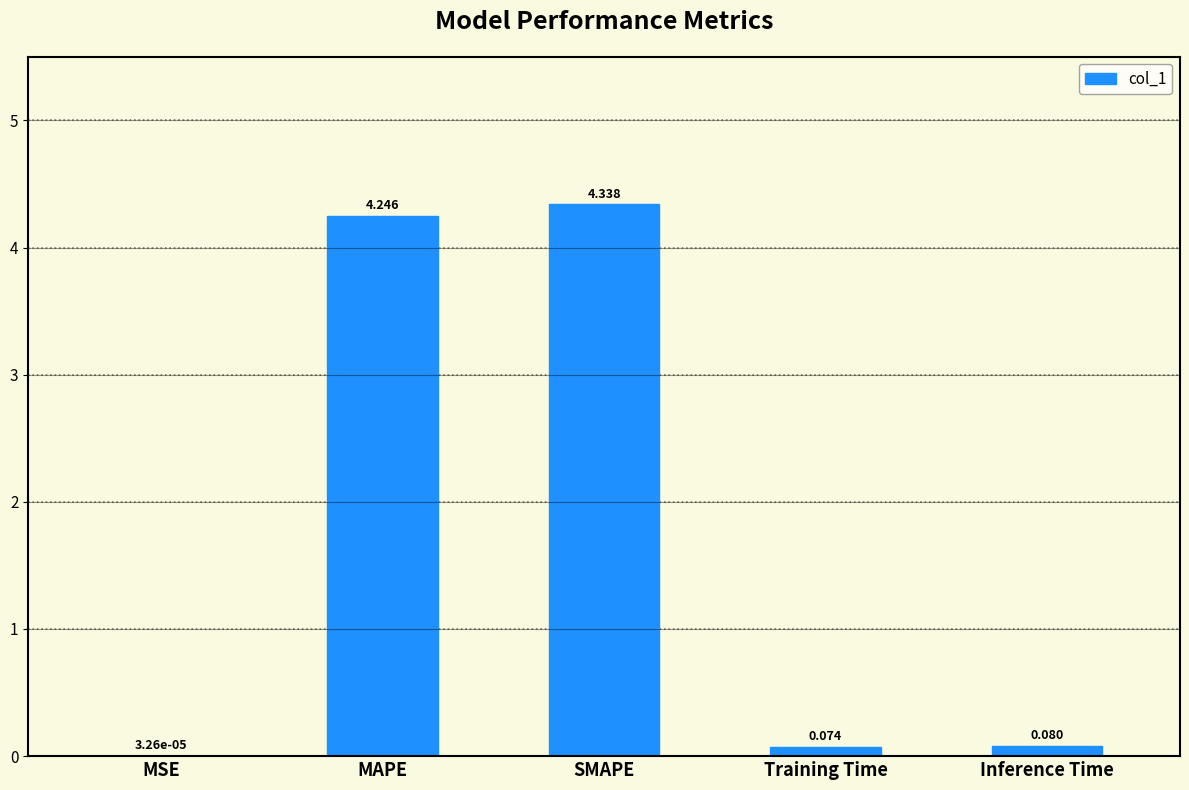

Are the bars horizontal?

No